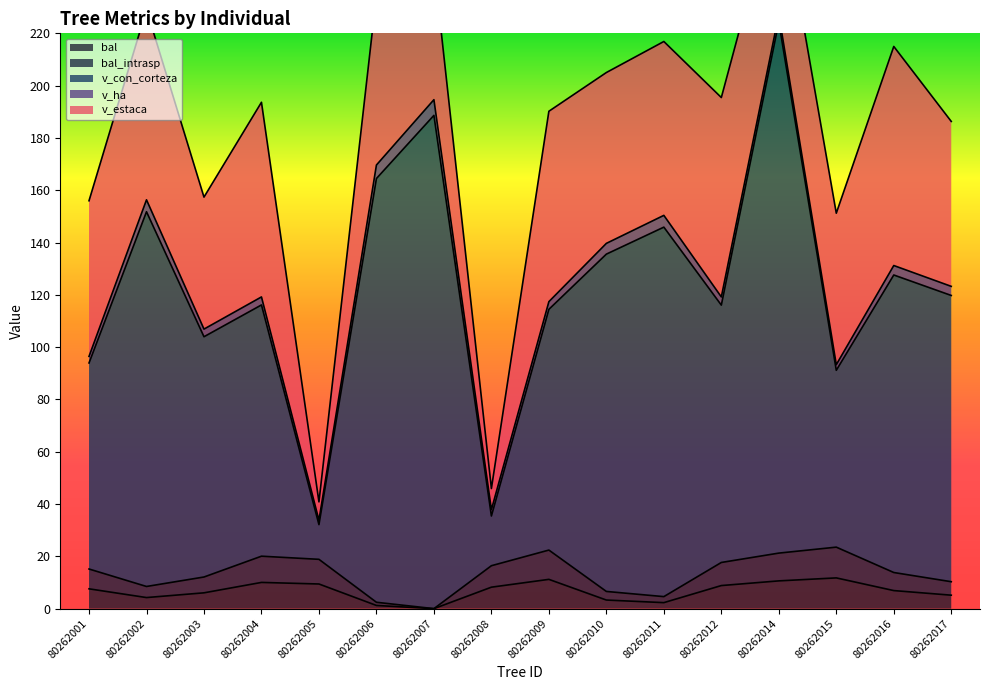

Is it true that bal equals 2.3 at 80262011?

True